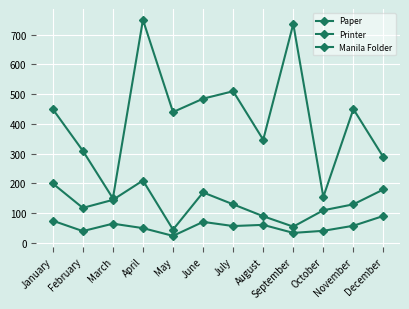

How many values in the Printer series are below 58?

6